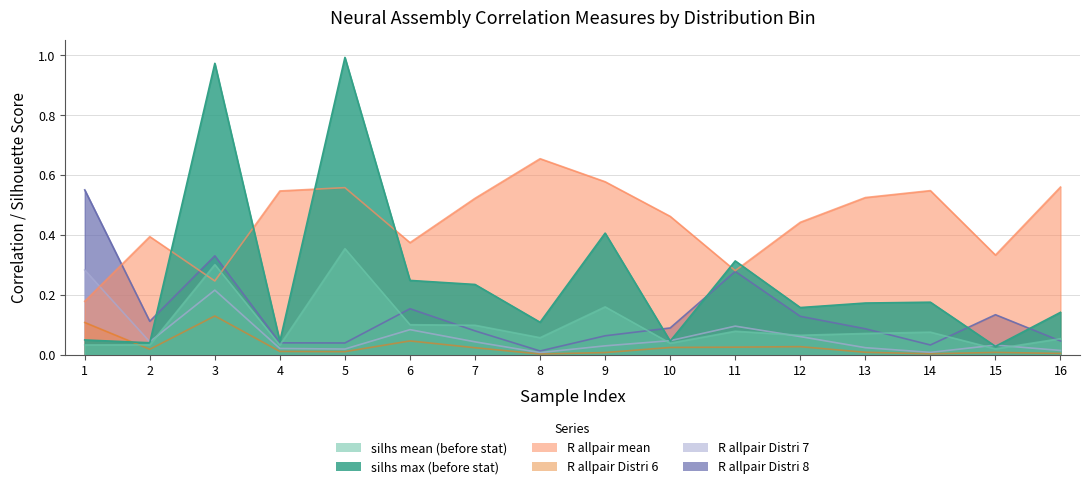

Reading left to right, list all the values displayed in this chart.

silhs_mean_beforeStat: 0.0	0.0	0.3	0.0	0.4	0.1	0.1	0.1	0.2	0.0	0.1	0.1	0.1	0.1	0.0	0.1
silhs_max_beforeStat: 0.0	0.0	1.0	0.0	1.0	0.2	0.2	0.1	0.4	0.0	0.3	0.2	0.2	0.2	0.0	0.1
R_allpair_mean: 0.2	0.4	0.2	0.5	0.6	0.4	0.5	0.7	0.6	0.5	0.3	0.4	0.5	0.5	0.3	0.6
R_allpair_Distri_ 6: 0.1	0.0	0.1	0.0	0.0	0.0	0.0	0.0	0.0	0.0	0.0	0.0	0.0	0.0	0.0	0.0
R_allpair_Distri_ 7: 0.3	0.0	0.2	0.0	0.0	0.1	0.0	0.0	0.0	0.0	0.1	0.1	0.0	0.0	0.0	0.0
R_allpair_Distri_ 8: 0.6	0.1	0.3	0.0	0.0	0.2	0.1	0.0	0.1	0.1	0.3	0.1	0.1	0.0	0.1	0.0